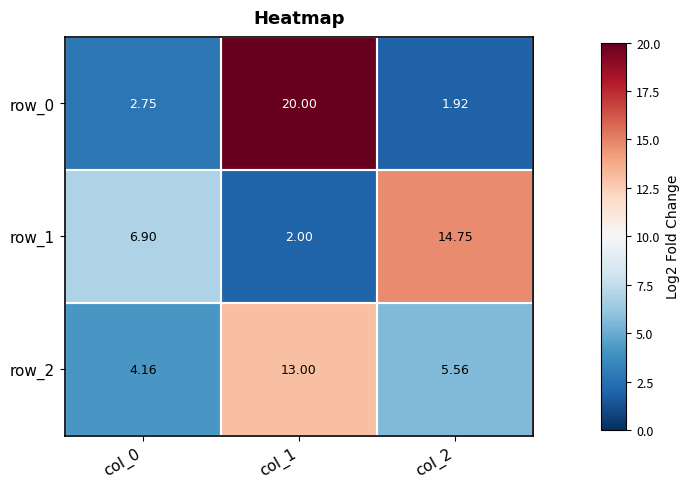

How many data points does each series have?

3